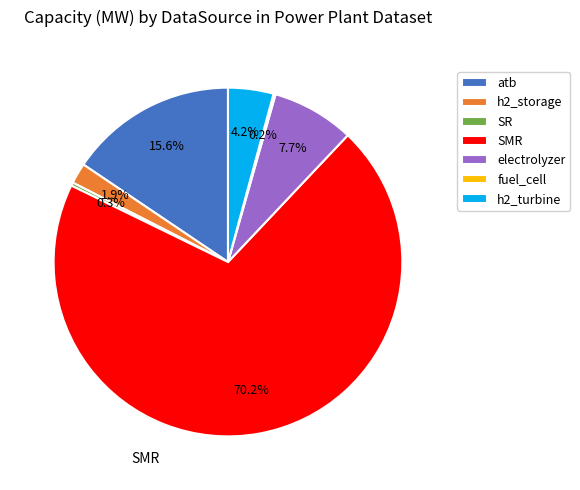

Which category has the biggest portion of the pie?

SMR